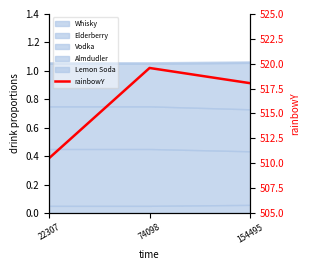

What is the difference between the second highest and minimum values?

7.5